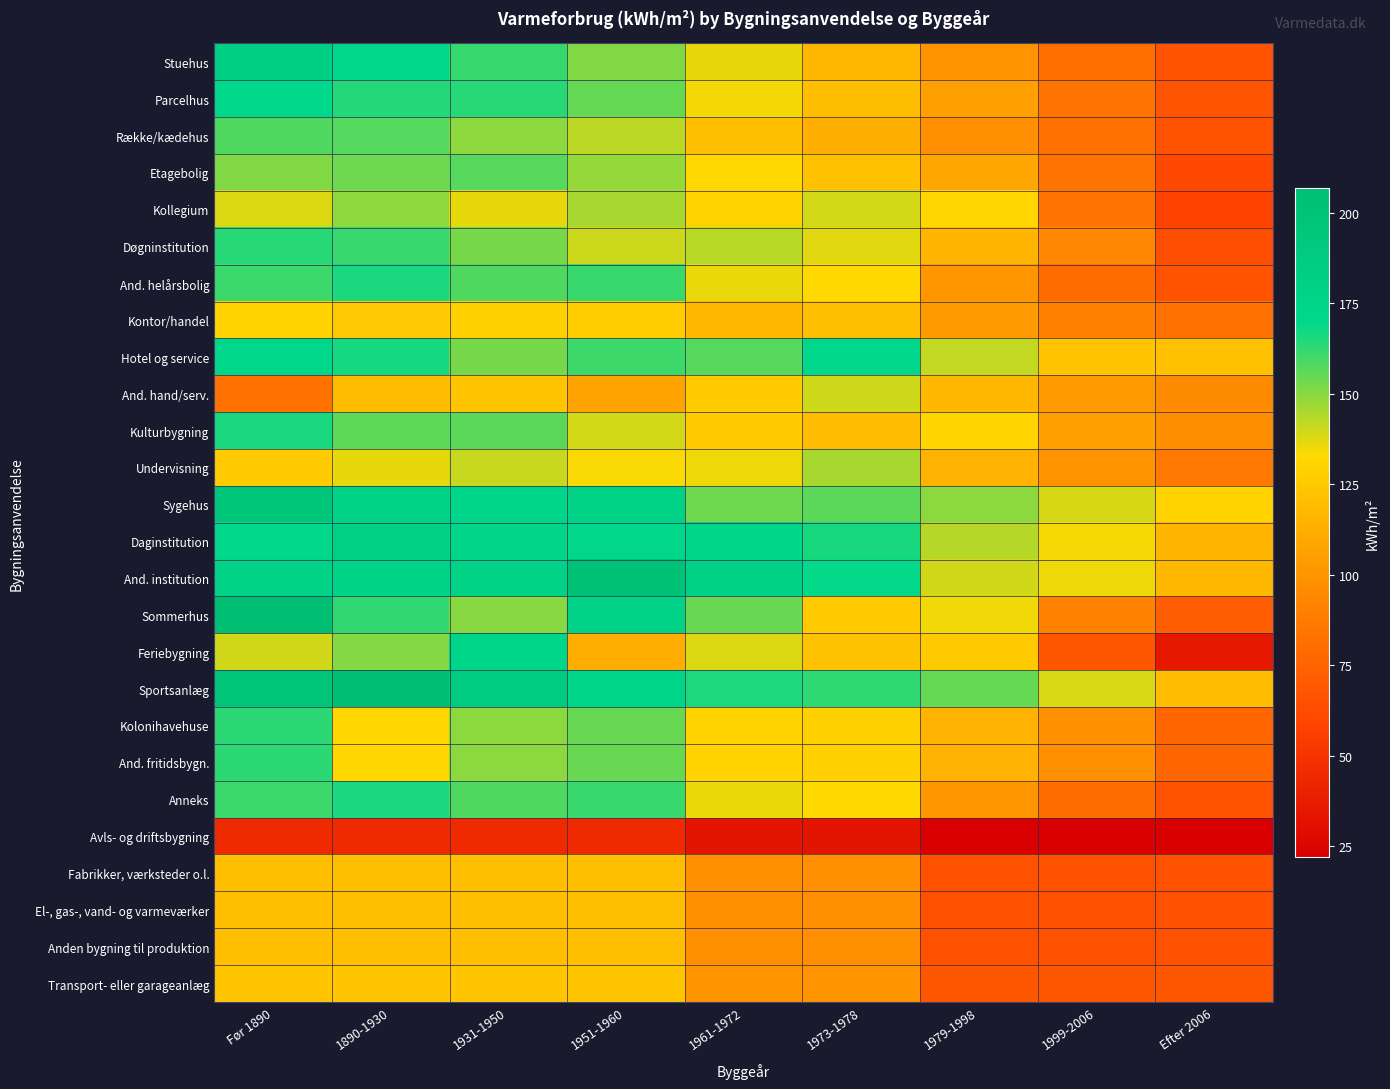

Reading right to left, what are all the values shown in this chart?

Stuehus: Efter 2006=66.6	1999-2006=81.0	1979-1998=100.3	1973-1978=116.9	1961-1972=136.2	1951-1960=151.2	1931-1950=161.8	1890-1930=171.4	Før 1890=184.3
Parcelhus: Efter 2006=67.3	1999-2006=83.9	1979-1998=105.4	1973-1978=119.8	1961-1972=134.3	1951-1960=154.9	1931-1950=164.1	1890-1930=164.7	Før 1890=170.3
Række/kædehus: Efter 2006=66.4	1999-2006=81.5	1979-1998=96.8	1973-1978=112.6	1961-1972=119.9	1951-1960=142.8	1931-1950=149.3	1890-1930=157.7	Før 1890=158.2
Etagebolig: Efter 2006=60.7	1999-2006=84.0	1979-1998=108.5	1973-1978=121.0	1961-1972=132.3	1951-1960=148.0	1931-1950=157.0	1890-1930=153.9	Før 1890=151.1
Kollegium: Efter 2006=58.2	1999-2006=84.0	1979-1998=131.7	1973-1978=139.1	1961-1972=130.6	1951-1960=145.7	1931-1950=136.4	1890-1930=149.2	Før 1890=137.9
Døgninstitution: Efter 2006=63.3	1999-2006=94.1	1979-1998=116.0	1973-1978=136.9	1961-1972=143.2	1951-1960=140.2	1931-1950=152.3	1890-1930=161.9	Før 1890=164.1
And. helårsbolig: Efter 2006=66.6	1999-2006=80.4	1979-1998=101.0	1973-1978=132.7	1961-1972=135.8	1951-1960=161.4	1931-1950=158.4	1890-1930=165.7	Før 1890=161.1
Kontor/handel: Efter 2006=82.8	1999-2006=89.6	1979-1998=103.3	1973-1978=120.0	1961-1972=117.5	1951-1960=126.7	1931-1950=129.0	1890-1930=125.2	Før 1890=129.8
Hotel og service: Efter 2006=121.1	1999-2006=122.6	1979-1998=141.8	1973-1978=172.0	1961-1972=157.2	1951-1960=160.9	1931-1950=152.4	1890-1930=166.5	Før 1890=172.0
And. hand/serv.: Efter 2006=96.0	1999-2006=102.7	1979-1998=116.6	1973-1978=139.9	1961-1972=125.7	1951-1960=107.4	1931-1950=123.6	1890-1930=119.0	Før 1890=82.7
Kulturbygning: Efter 2006=96.6	1999-2006=105.1	1979-1998=131.2	1973-1978=118.4	1961-1972=125.8	1951-1960=139.2	1931-1950=156.5	1890-1930=156.1	Før 1890=166.0
Undervisning: Efter 2006=86.2	1999-2006=100.0	1979-1998=115.1	1973-1978=145.6	1961-1972=135.1	1951-1960=133.8	1931-1950=141.0	1890-1930=136.3	Før 1890=126.2
Sygehus: Efter 2006=129.7	1999-2006=138.6	1979-1998=149.6	1973-1978=156.5	1961-1972=153.8	1951-1960=177.3	1931-1950=173.2	1890-1930=178.4	Før 1890=195.3
Daginstitution: Efter 2006=115.9	1999-2006=133.9	1979-1998=143.5	1973-1978=166.1	1961-1972=172.8	1951-1960=171.6	1931-1950=173.8	1890-1930=181.7	Før 1890=170.7
And. institution: Efter 2006=117.6	1999-2006=135.3	1979-1998=139.4	1973-1978=169.1	1961-1972=179.1	1951-1960=201.7	1931-1950=178.2	1890-1930=175.8	Før 1890=177.9
Sommerhus: Efter 2006=73.1	1999-2006=90.8	1979-1998=134.8	1973-1978=126.6	1961-1972=154.6	1951-1960=176.7	1931-1950=150.0	1890-1930=162.5	Før 1890=205.8
Feriebygning: Efter 2006=35.9	1999-2006=68.9	1979-1998=125.4	1973-1978=122.1	1961-1972=137.9	1951-1960=112.1	1931-1950=172.4	1890-1930=150.5	Før 1890=139.6
Sportsanlæg: Efter 2006=119.3	1999-2006=138.3	1979-1998=155.0	1973-1978=163.1	1961-1972=165.3	1951-1960=173.4	1931-1950=187.8	1890-1930=206.8	Før 1890=198.1
Kolonihavehuse: Efter 2006=76.8	1999-2006=98.6	1979-1998=115.0	1973-1978=129.0	1961-1972=129.8	1951-1960=154.7	1931-1950=149.7	1890-1930=132.0	Før 1890=163.4
And. fritidsbygn.: Efter 2006=76.8	1999-2006=98.6	1979-1998=115.0	1973-1978=129.0	1961-1972=129.8	1951-1960=154.7	1931-1950=149.7	1890-1930=132.0	Før 1890=163.4
Anneks: Efter 2006=66.6	1999-2006=80.4	1979-1998=101.0	1973-1978=132.7	1961-1972=135.8	1951-1960=161.4	1931-1950=158.4	1890-1930=165.7	Før 1890=161.1
Avls- og driftsbygning: Efter 2006=22.0	1999-2006=22.0	1979-1998=22.0	1973-1978=33.0	1961-1972=33.0	1951-1960=45.0	1931-1950=45.0	1890-1930=45.0	Før 1890=45.0
Fabrikker, værksteder o.l.: Efter 2006=66.0	1999-2006=66.0	1979-1998=66.0	1973-1978=97.0	1961-1972=97.0	1951-1960=120.0	1931-1950=120.0	1890-1930=120.0	Før 1890=120.0
El-, gas-, vand- og varmeværker: Efter 2006=66.0	1999-2006=66.0	1979-1998=66.0	1973-1978=97.0	1961-1972=97.0	1951-1960=120.0	1931-1950=120.0	1890-1930=120.0	Før 1890=120.0
Anden bygning til produktion: Efter 2006=66.0	1999-2006=66.0	1979-1998=66.0	1973-1978=97.0	1961-1972=97.0	1951-1960=120.0	1931-1950=120.0	1890-1930=120.0	Før 1890=120.0
Transport- eller garageanlæg: Efter 2006=68.0	1999-2006=68.0	1979-1998=68.0	1973-1978=100.0	1961-1972=100.0	1951-1960=124.0	1931-1950=124.0	1890-1930=124.0	Før 1890=124.0